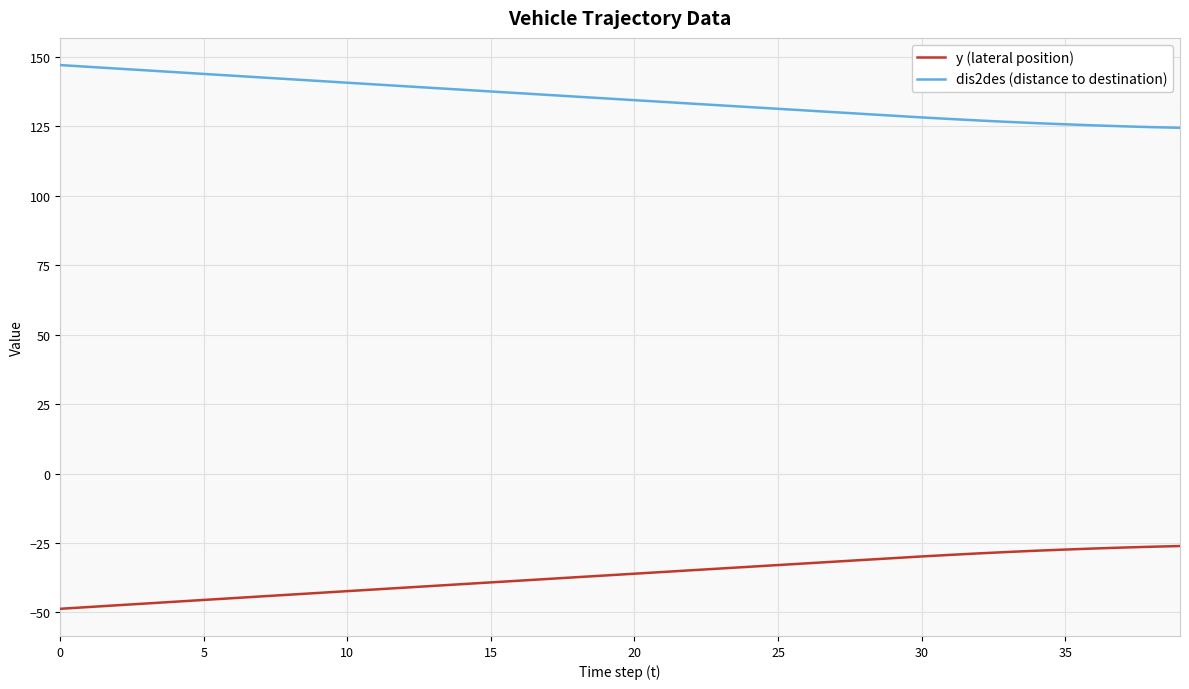

What is the maximum value for y (lateral position)?

-26.1